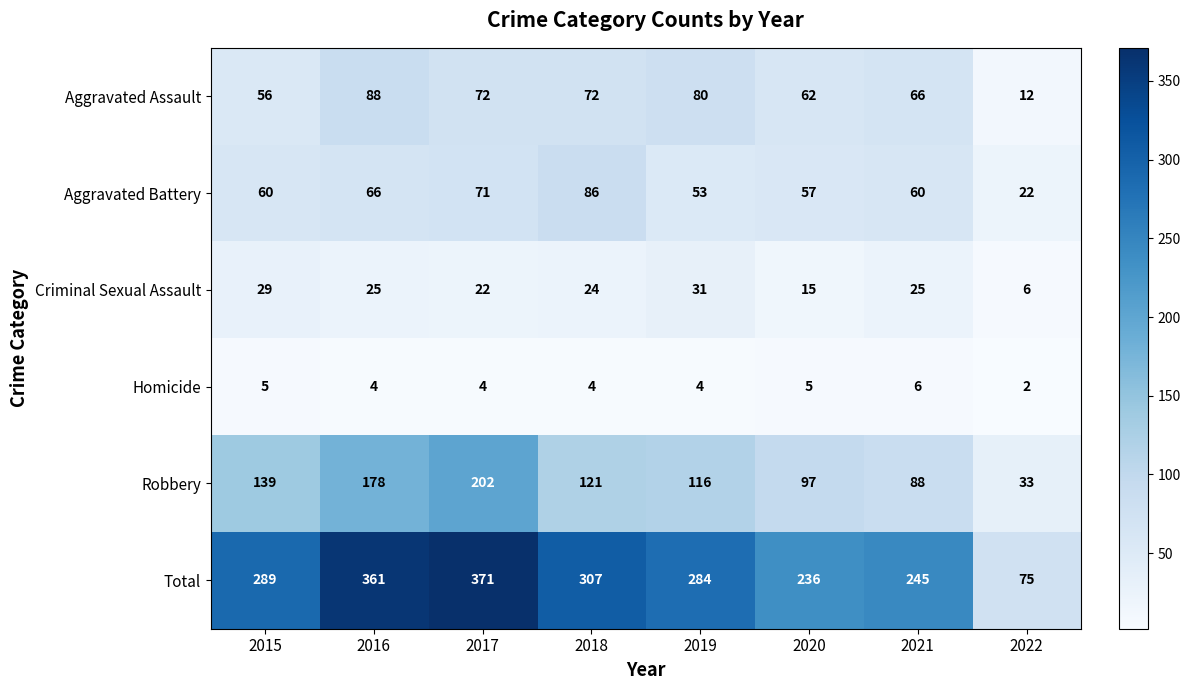

Count the number of data series in this chart.

6